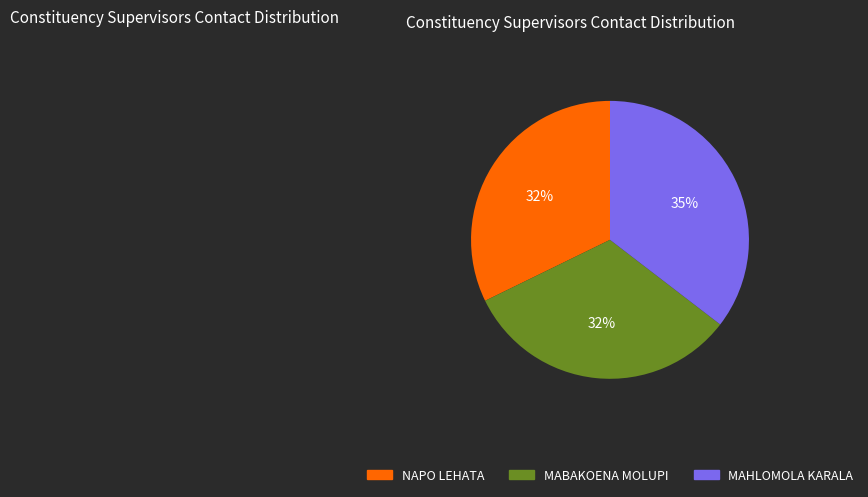

How many slices are in this pie chart?

3